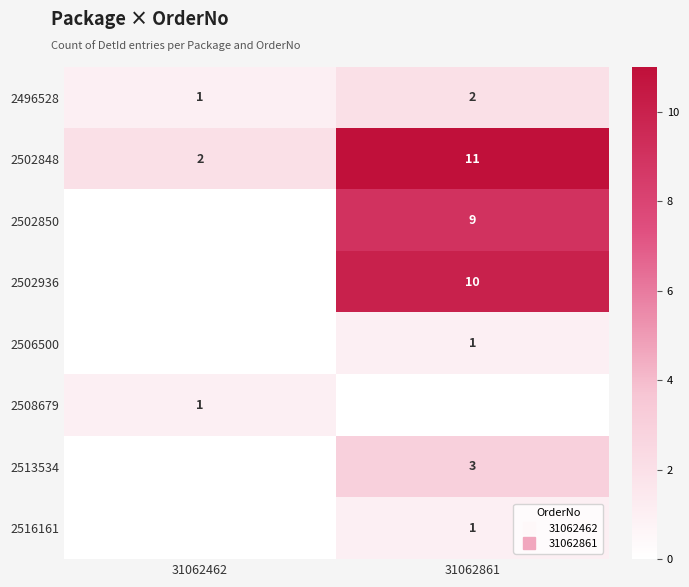

List the labels in order of 2508679 value, largest first.

31062462, 31062861